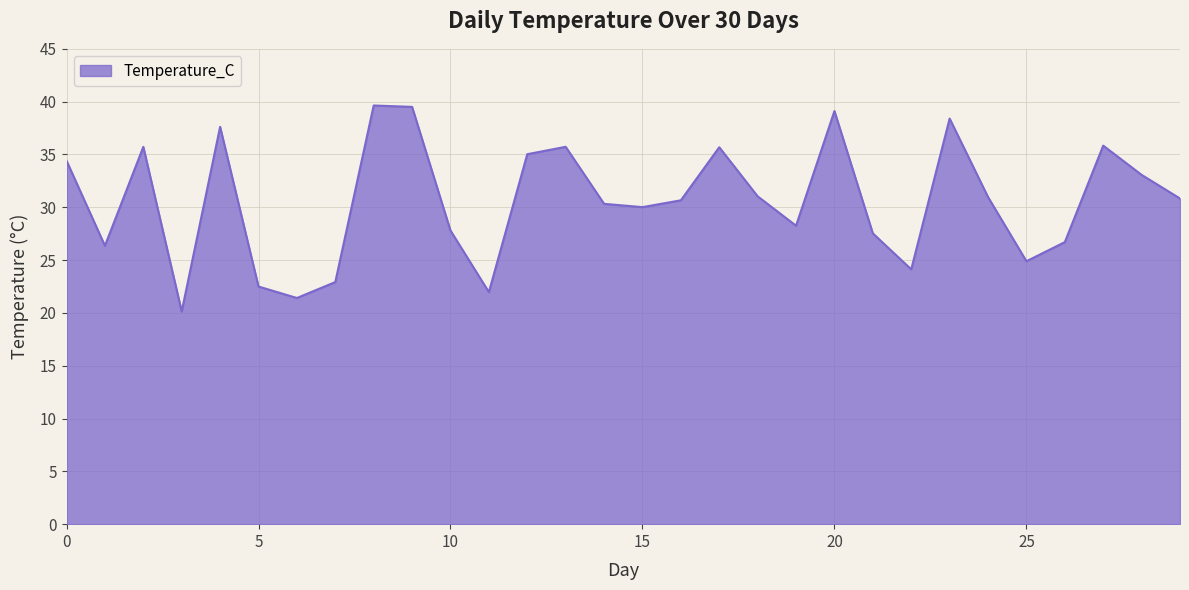

What is the difference between the maximum and minimum values?

19.5